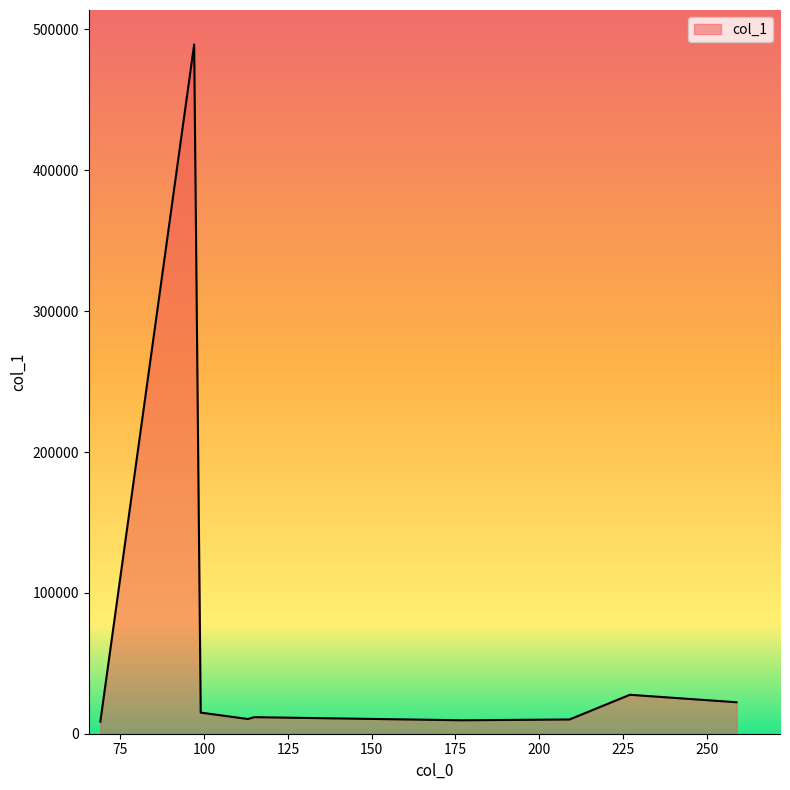

What is the maximum value shown in the chart?

489365.2